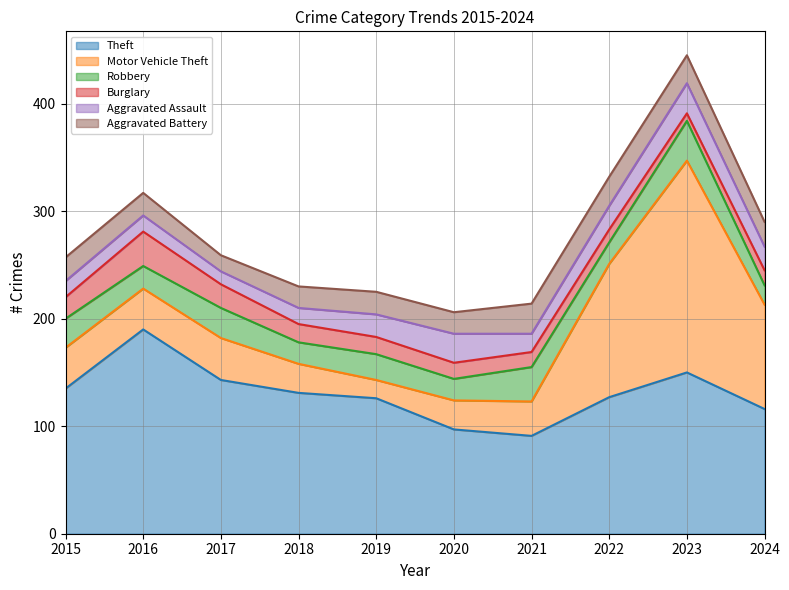

What is the difference between the highest and lowest values at 2015?

120